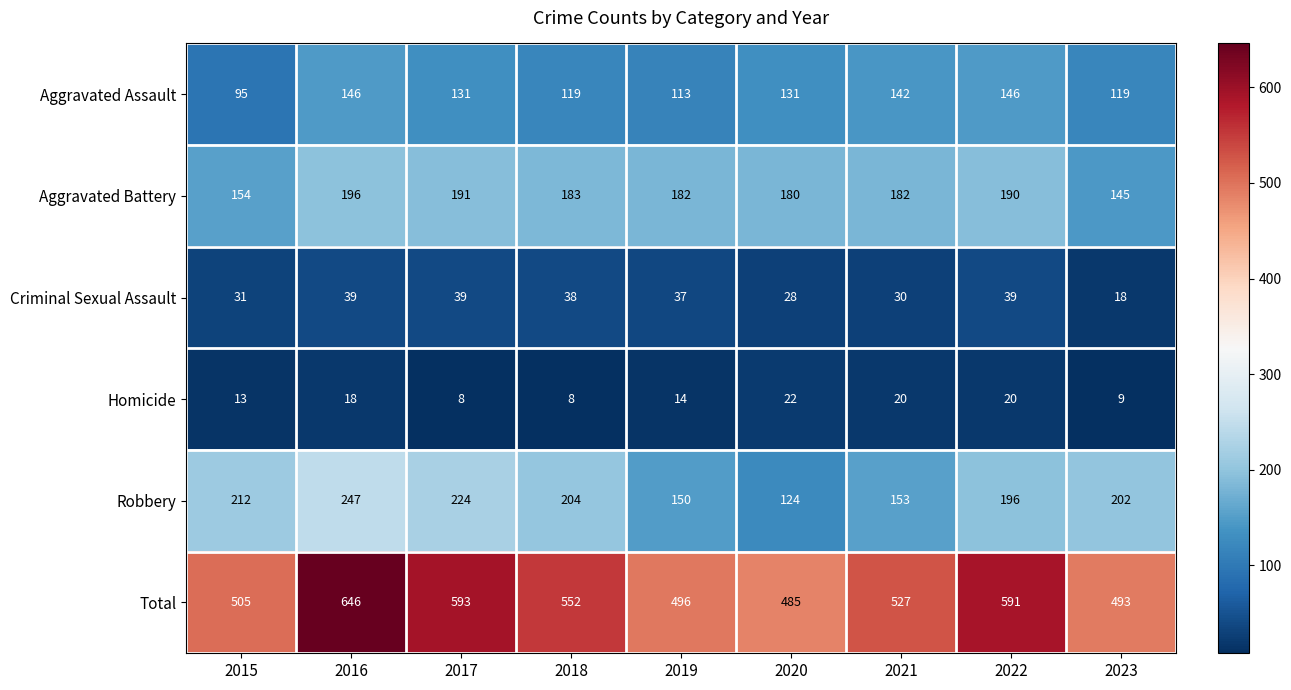

What is the total value across all series at 2015?

1010